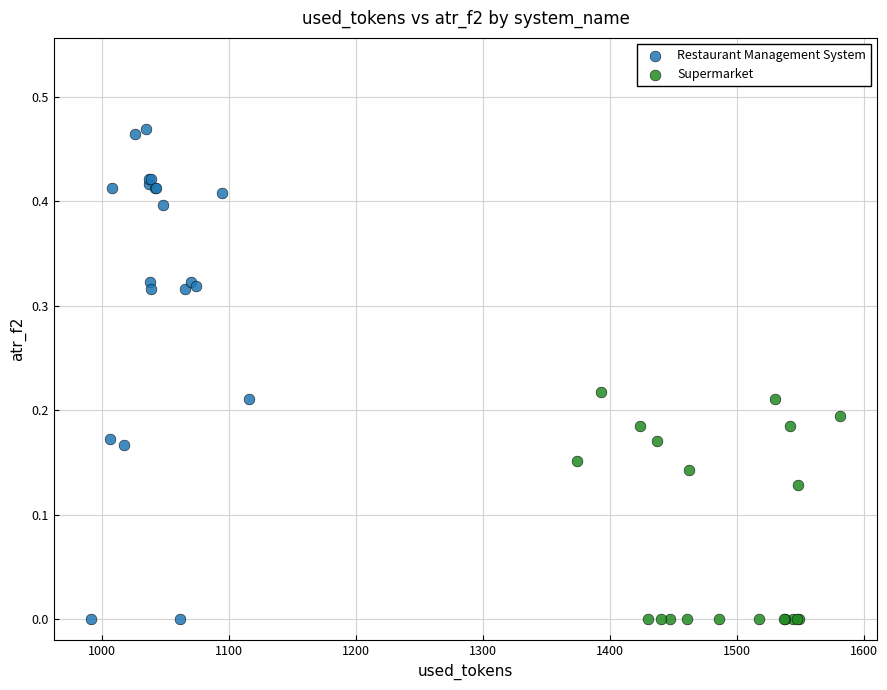

Which series has the largest Y range (max minus min)?

Restaurant Management System